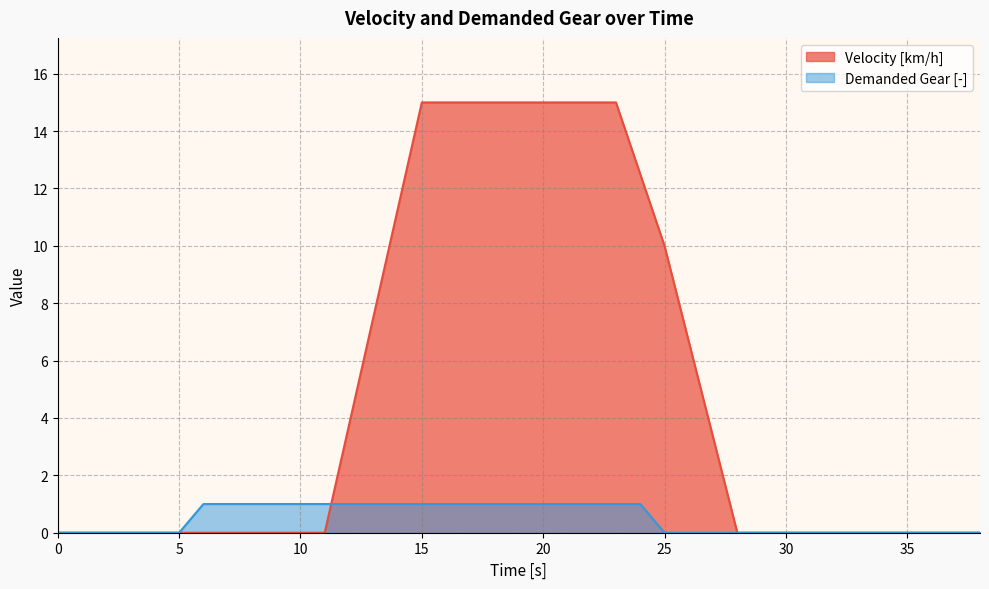

How many lines are shown in the chart?

2